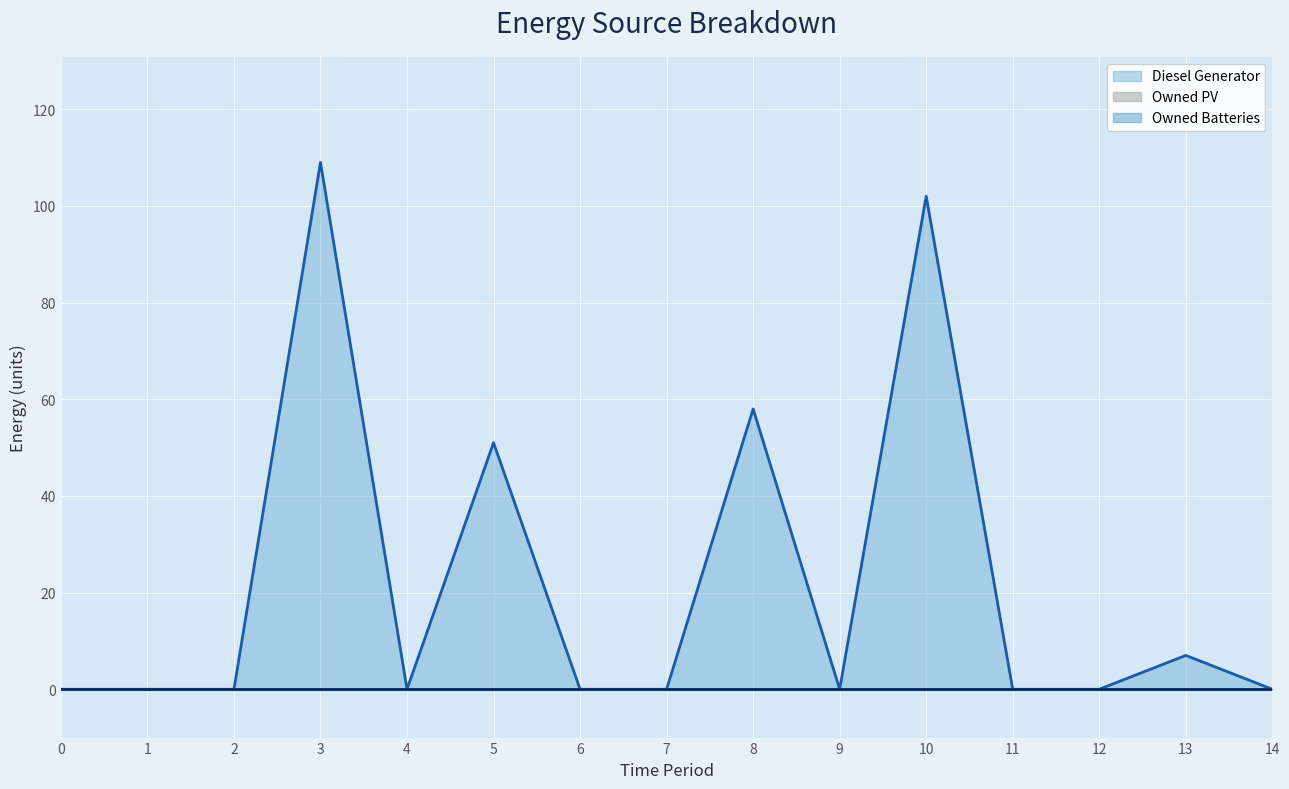

What is the maximum value for Diesel Generator?

109